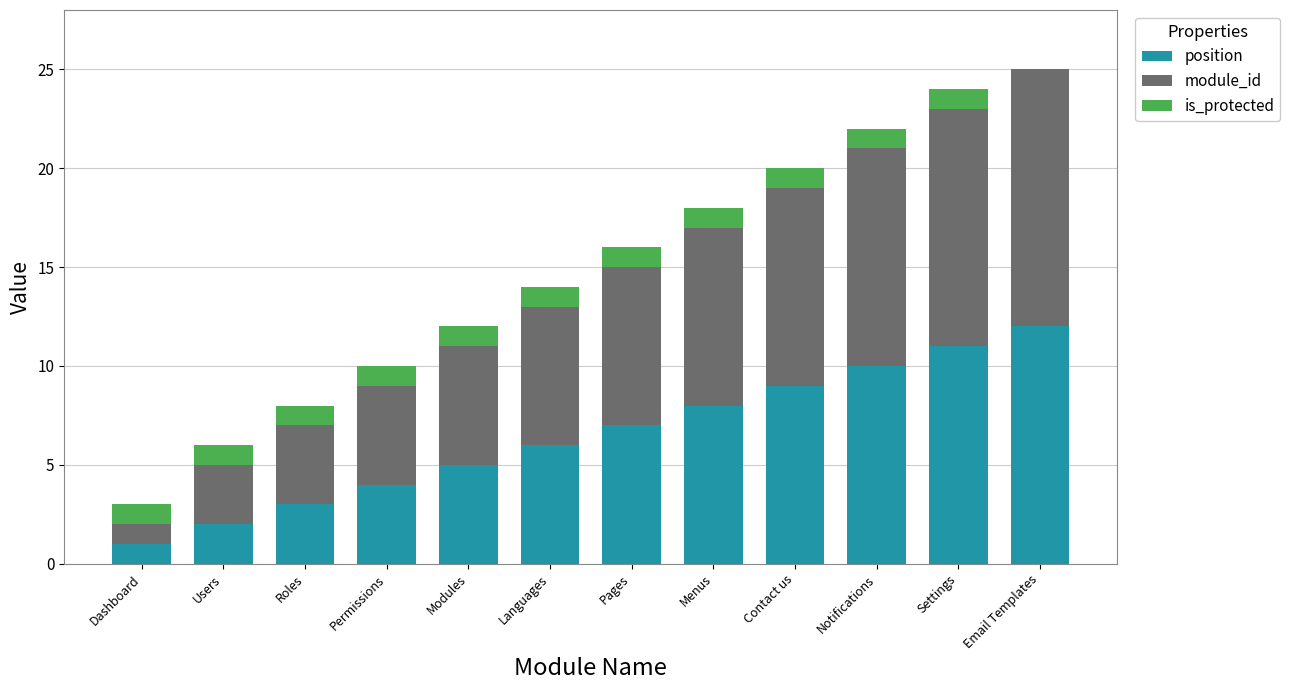

What is the maximum value for position?

12